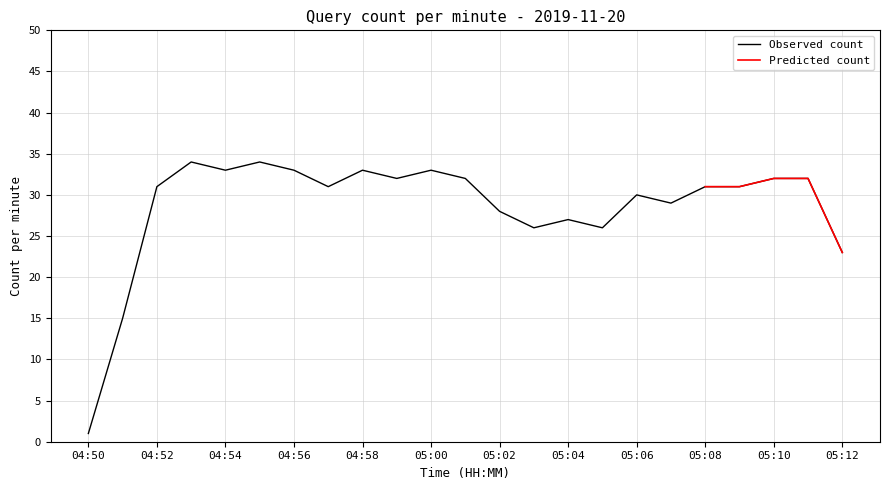

What is the average value?

29